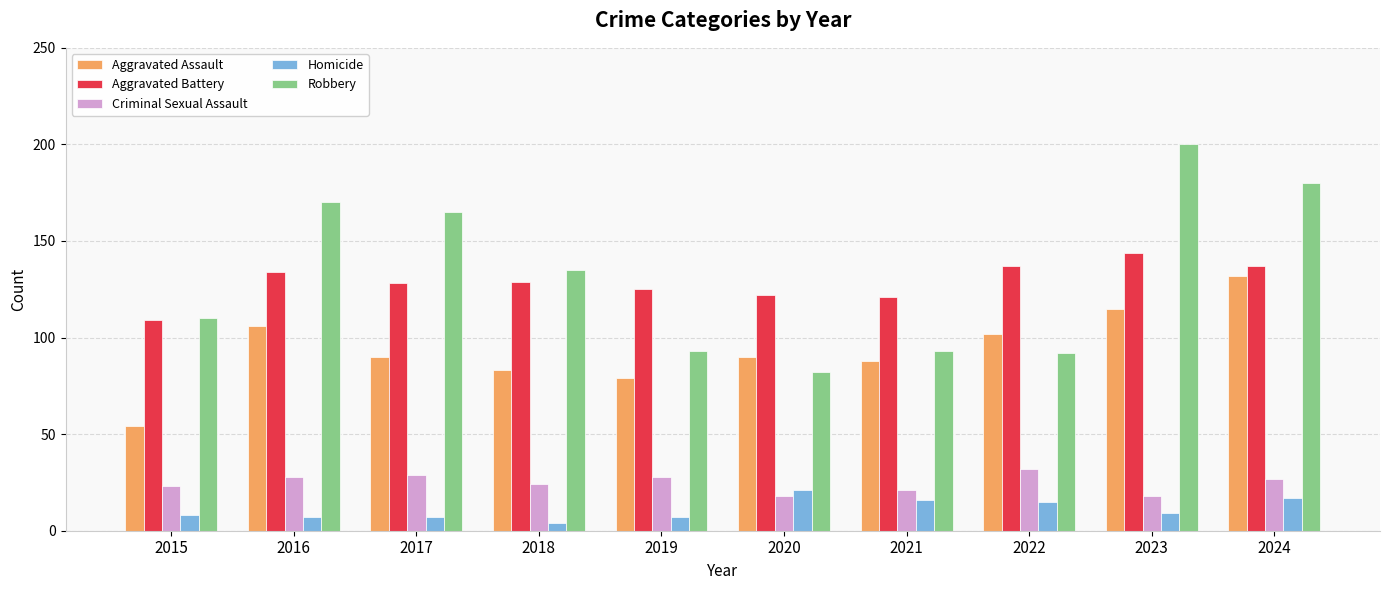

Rank the series at 2022 from highest to lowest value.

Aggravated Battery, Aggravated Assault, Robbery, Criminal Sexual Assault, Homicide